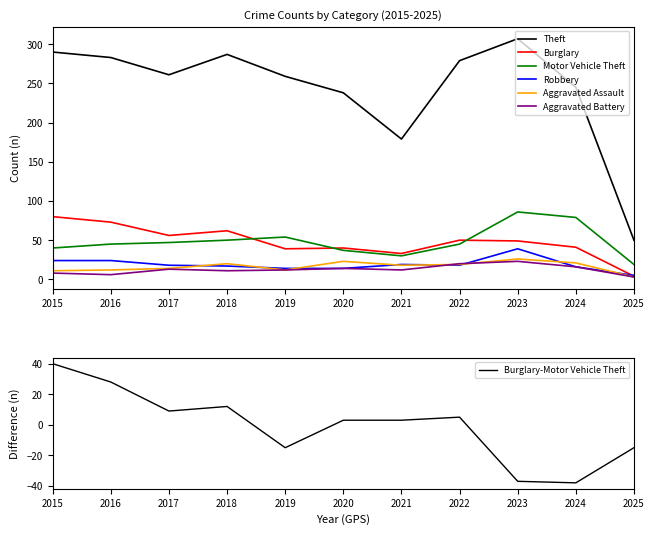

Which has a higher value, 2017 or 2023?

2023